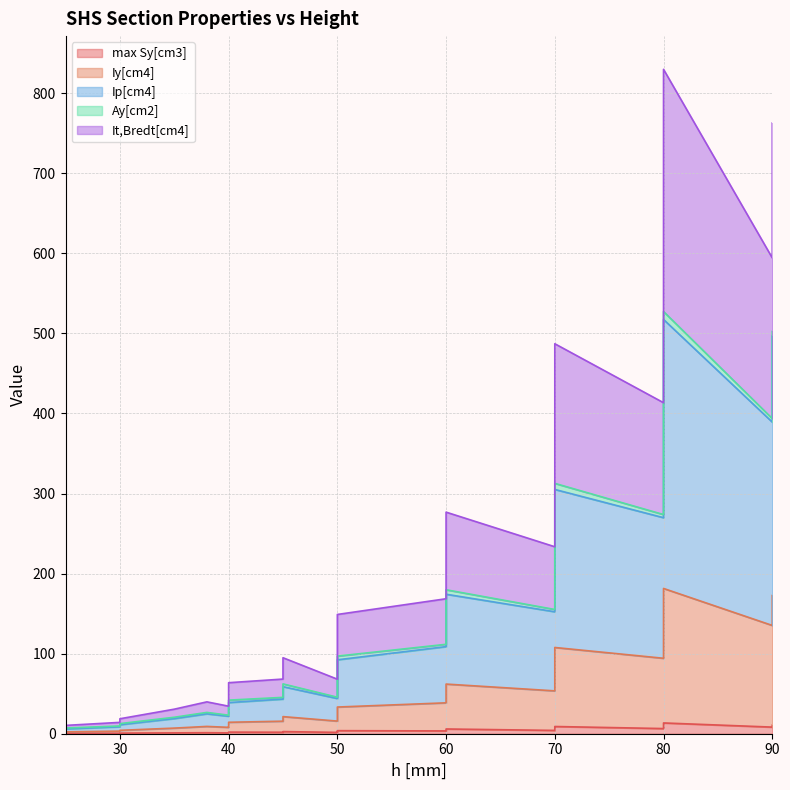

How many values in the Ip[cm4] series are below 88?

20